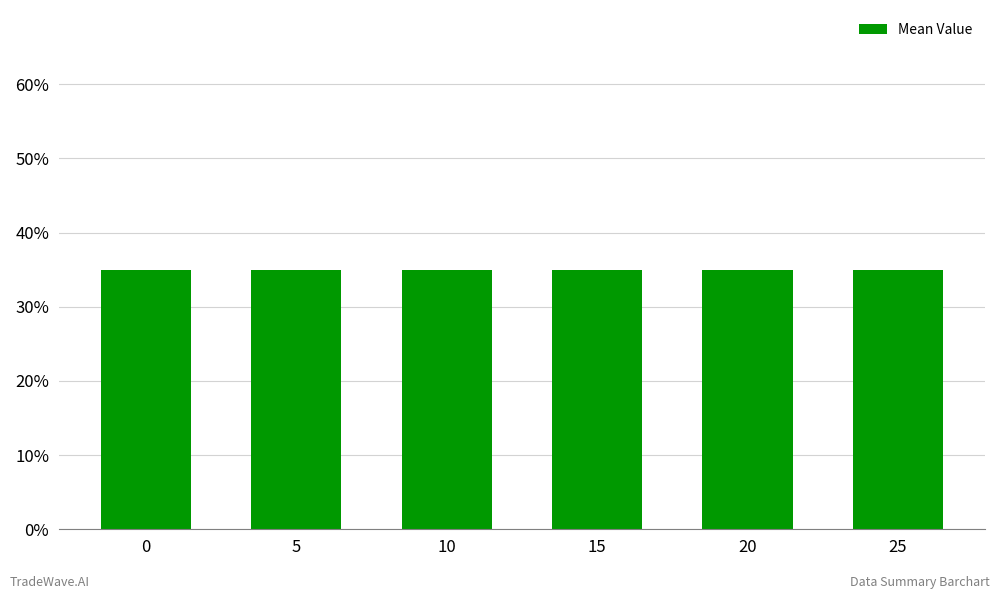

At how many categories does at least one series exceed 0?

6